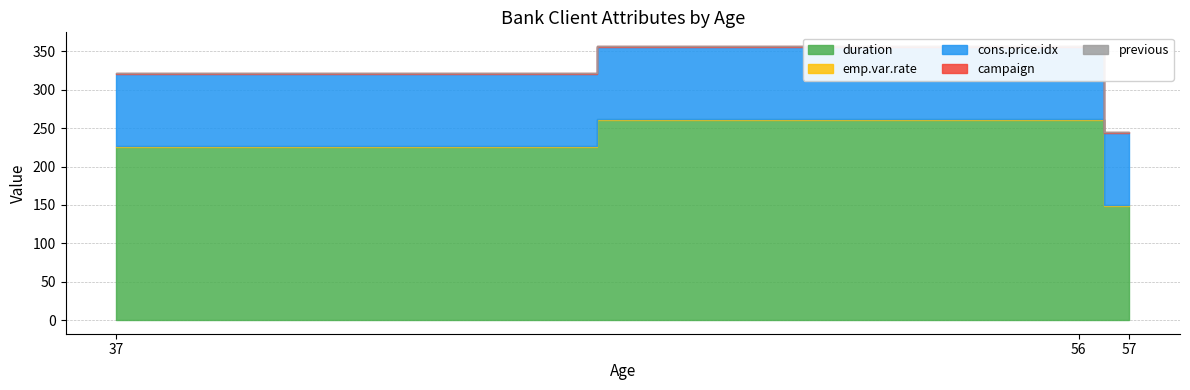

At which category does the chart reach its minimum across all series?

56